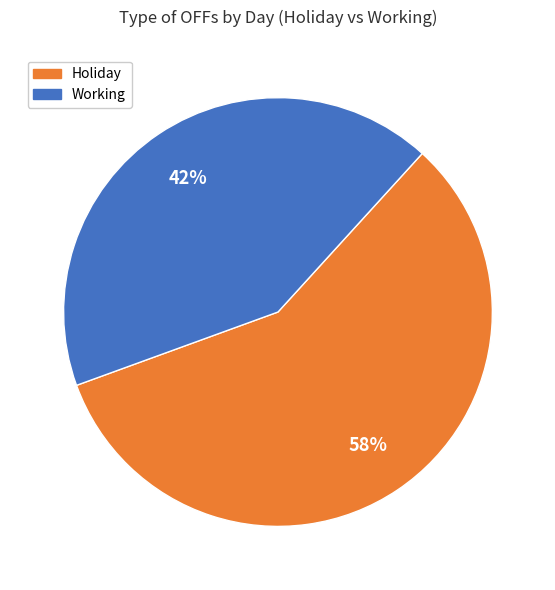

Is there any slice that represents more than half of the pie?

Yes